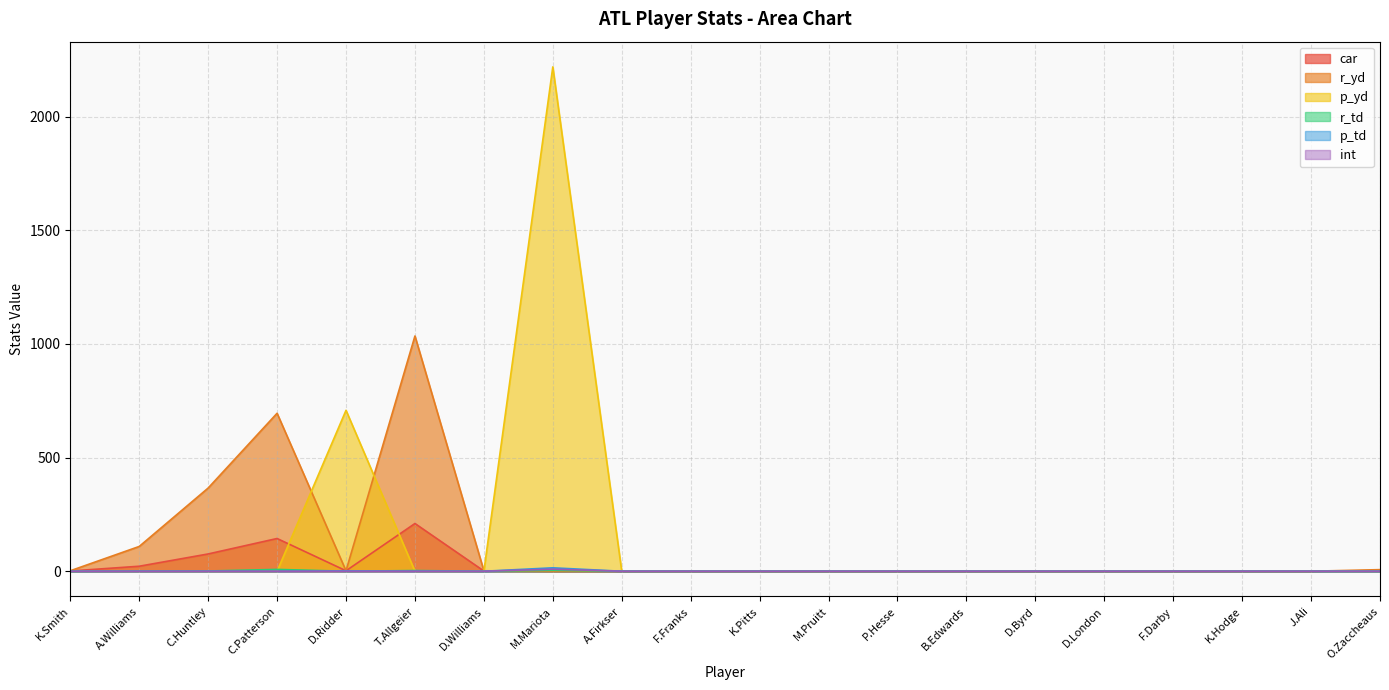

Between K.Smith and D.Byrd, which series saw the biggest shift?

r_yd